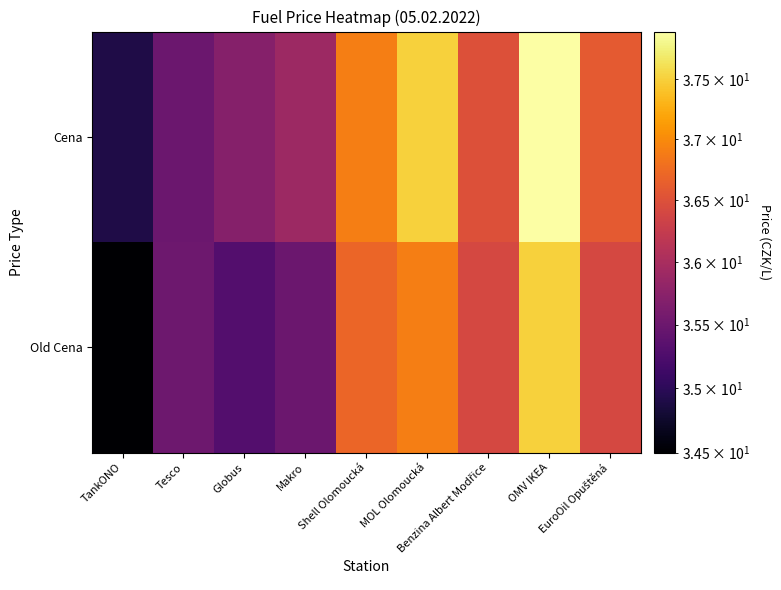

Rank the series by their average value, from highest to lowest.

Cena, Old Cena